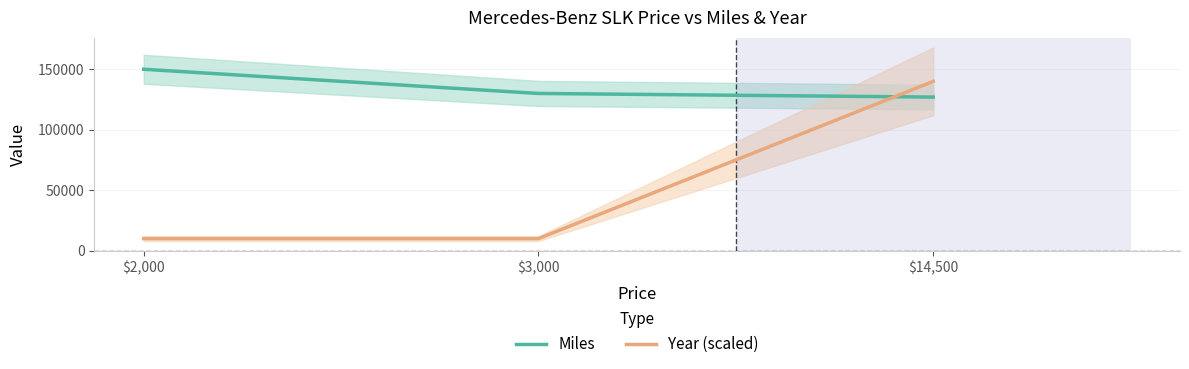

Does the chart have visible grid lines?

Yes